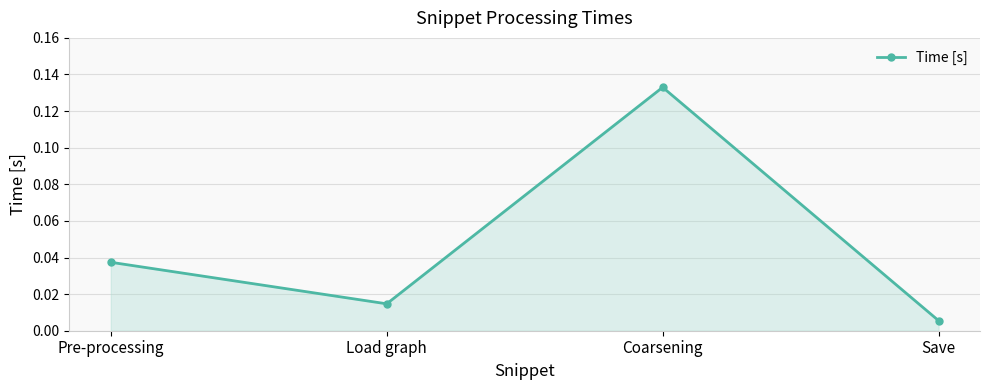

How many points are lower than both their immediate neighbors (excluding endpoints)?

1